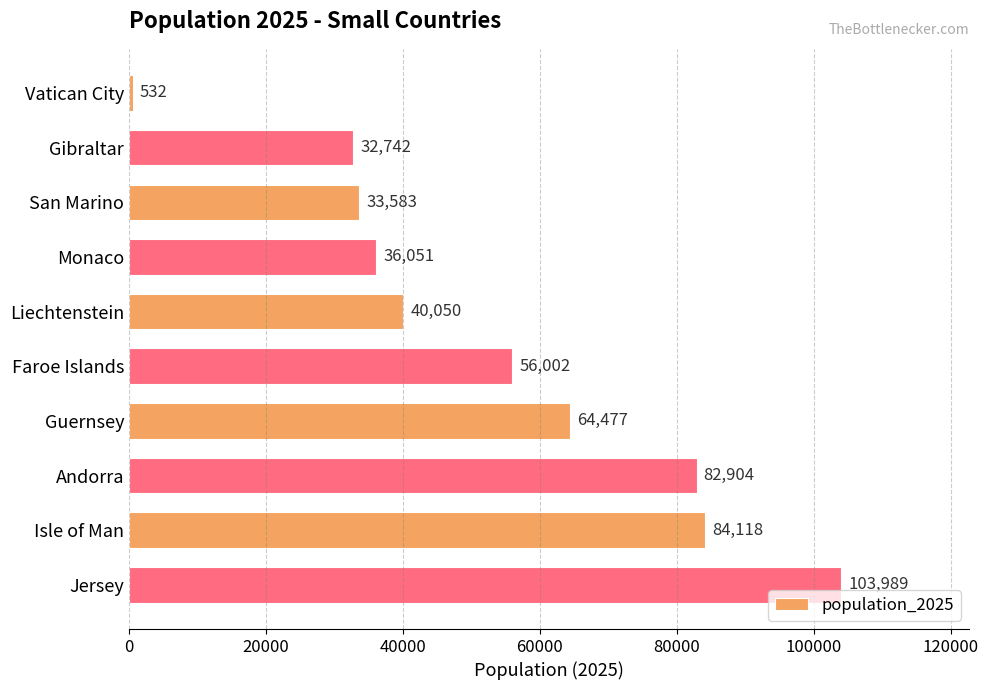

Which has a higher value, Gibraltar or Guernsey?

Guernsey